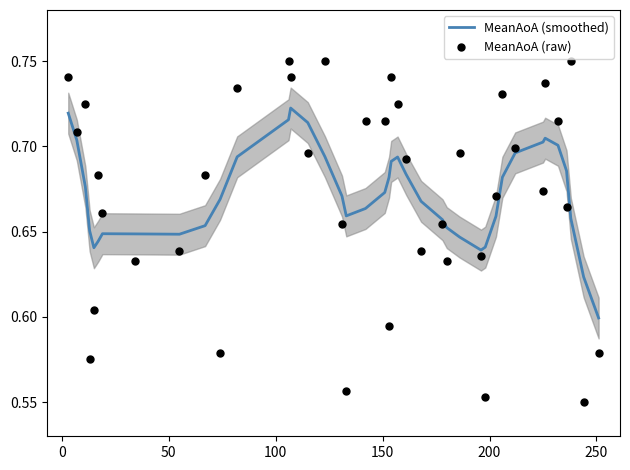

At how many categories does at least one series exceed 0?

40